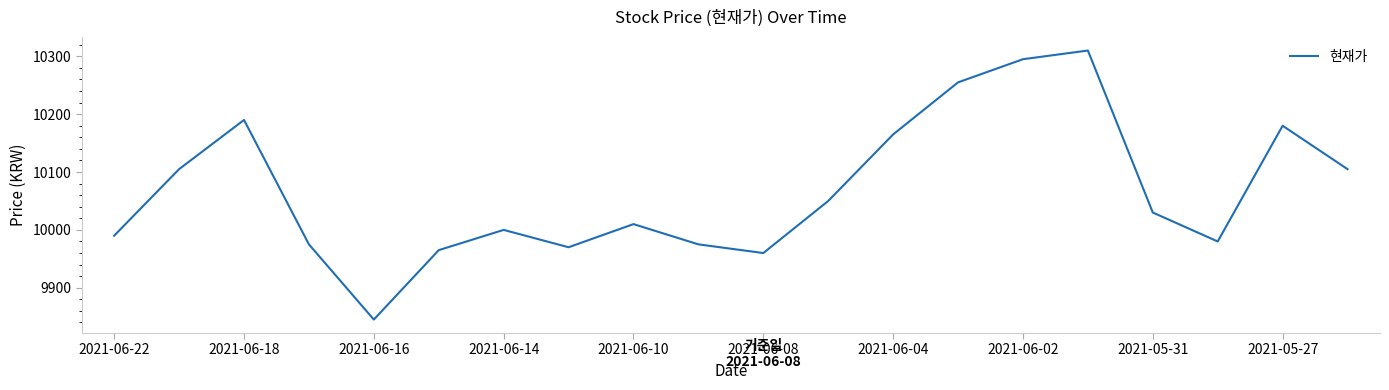

What is the average value?

10068